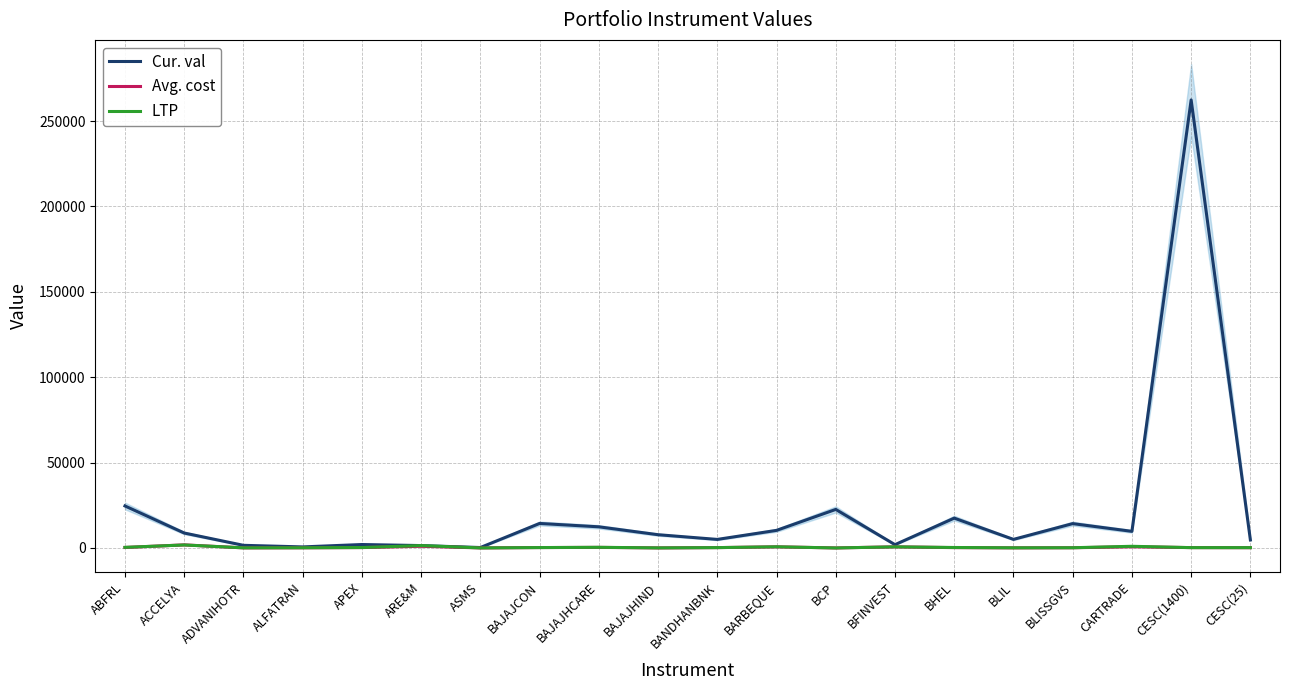

At which category is the sum across all series the highest?

CESC(1400)